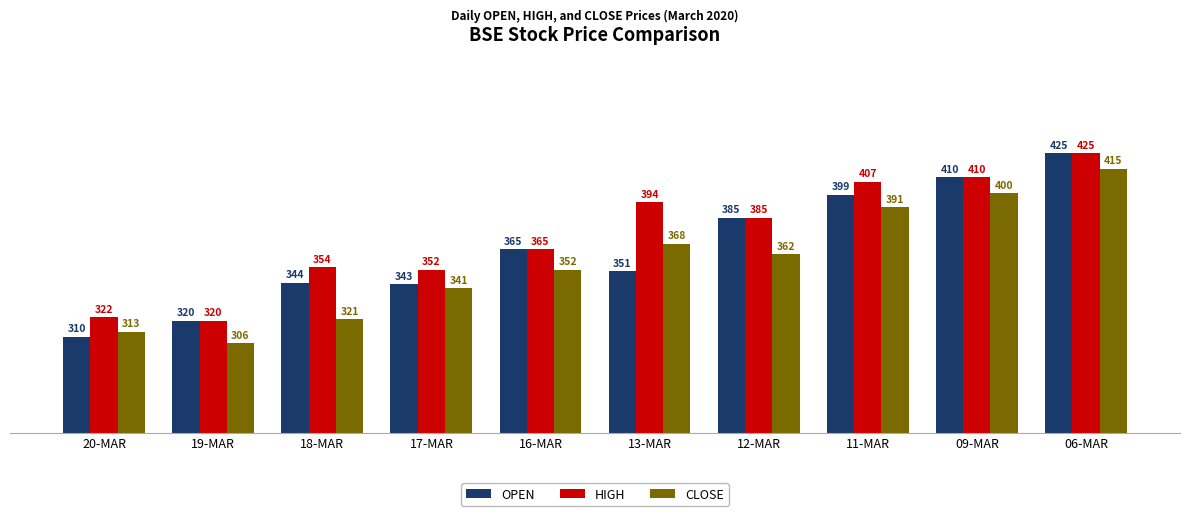

List the labels in order of CLOSE value, largest first.

06-MAR, 09-MAR, 11-MAR, 13-MAR, 12-MAR, 16-MAR, 17-MAR, 18-MAR, 20-MAR, 19-MAR